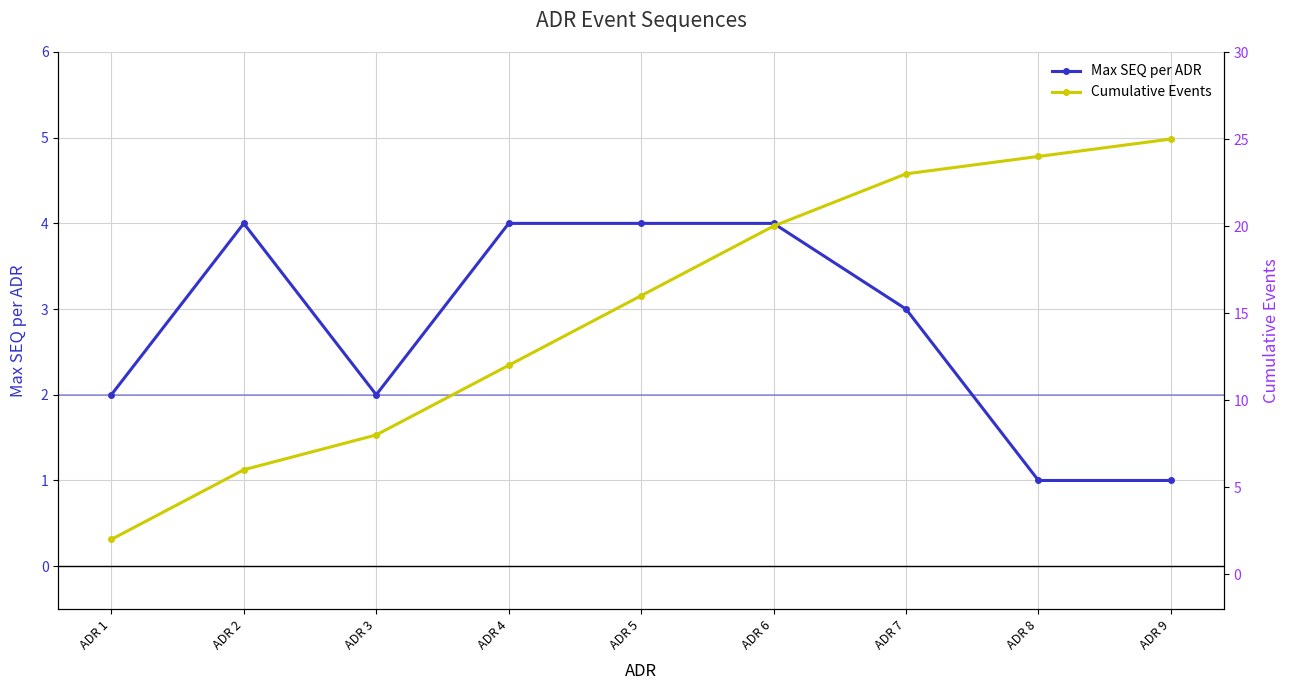

Is the value of Cumulative Events at ADR 2 greater than the value of Max SEQ per ADR at ADR 1?

Yes